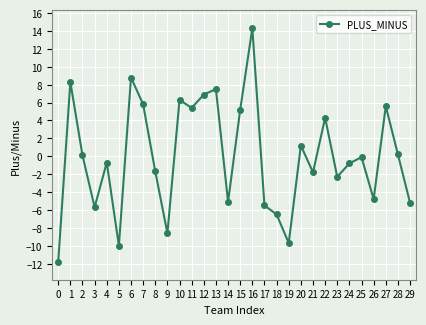

The value at 1 is 0.0. True or false?

False